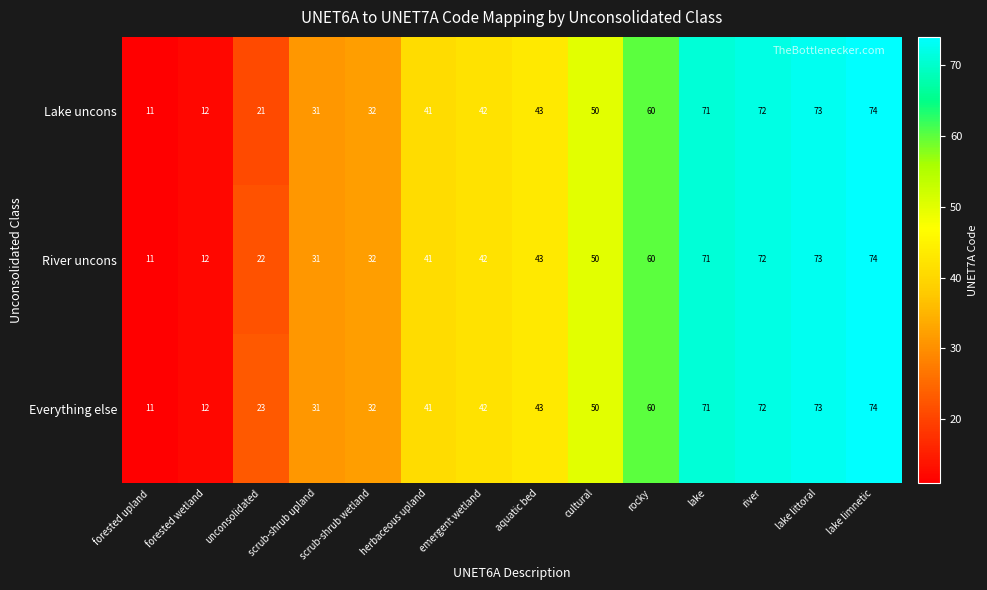

What is the approximate value of Everything else at lake?

71